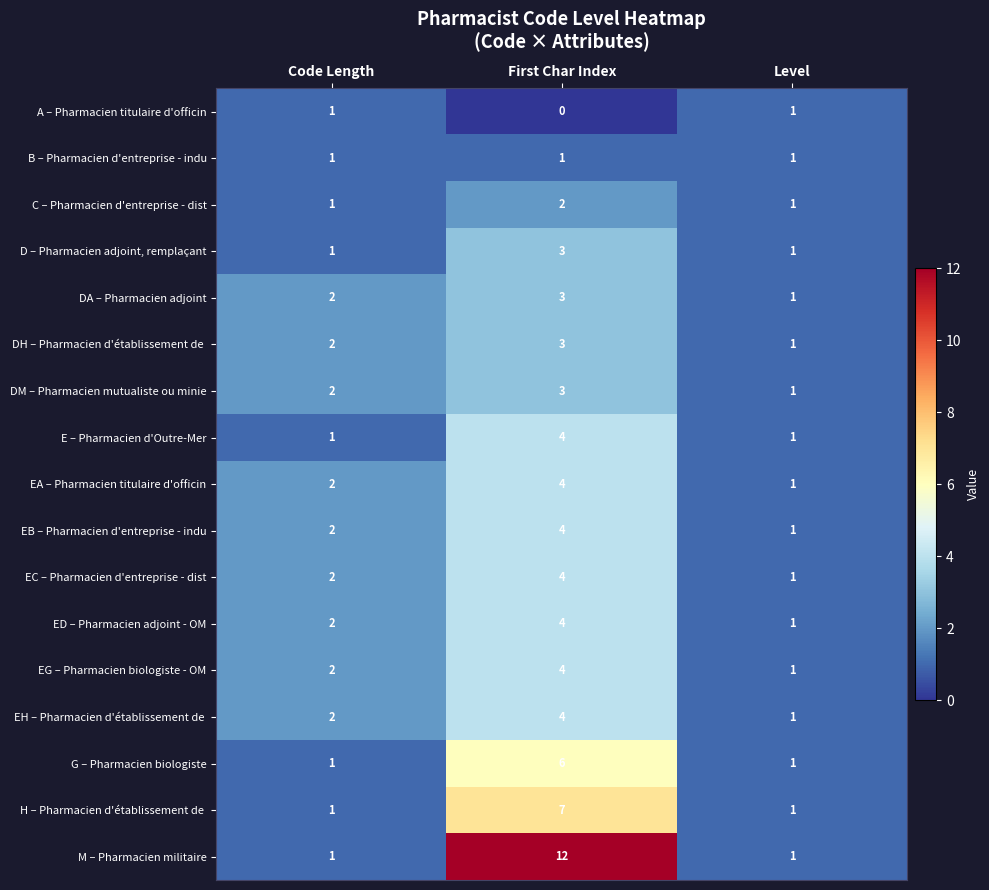

Where is EA – Pharmacien titulaire d'officin nearest to the value 2?

Code Length